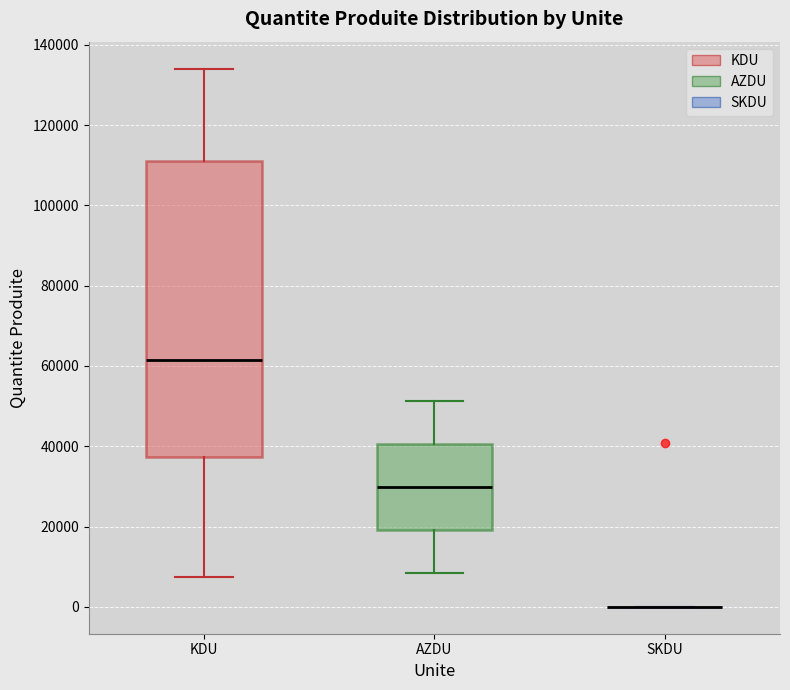

Where is the upper edge of the box for KDU on the y-axis? The values are not printed on the chart, so give them approximately, as read against the axis.

110000